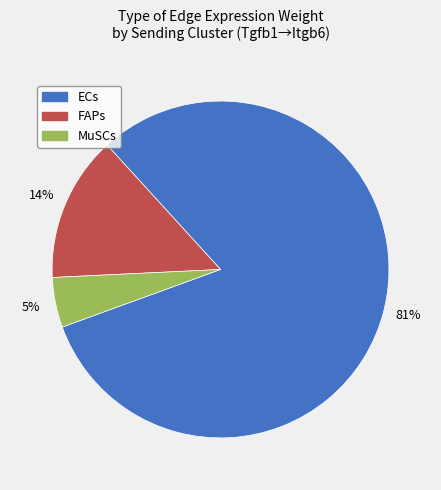

Which category has the biggest portion of the pie?

ECs